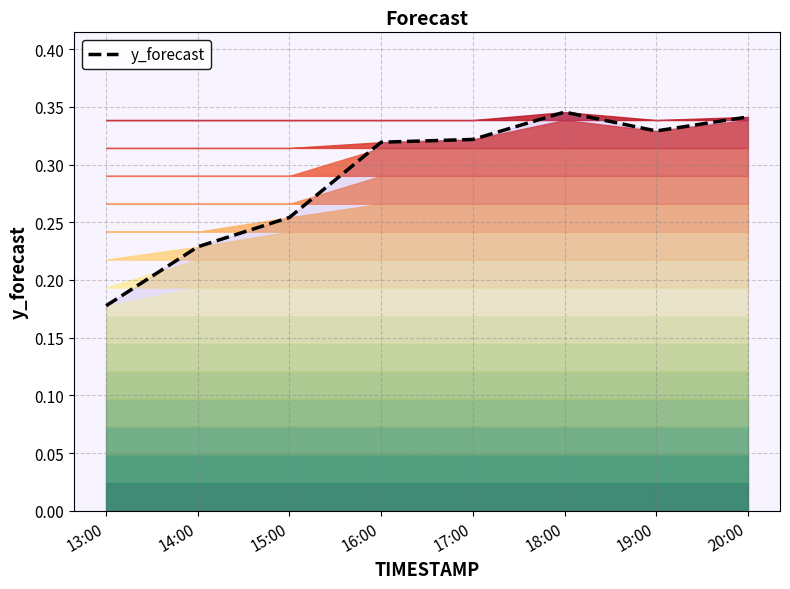

Count the values in the range 0 to 1.

8